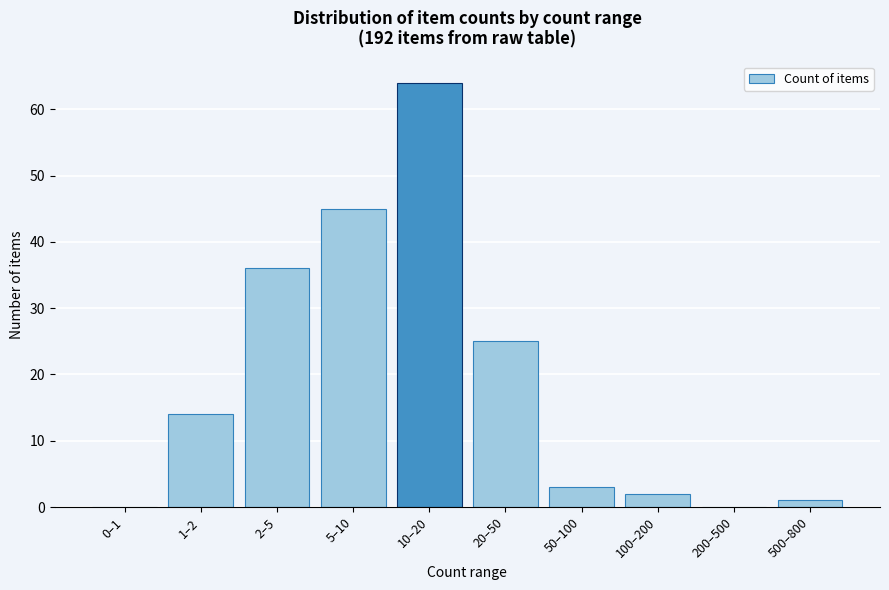

Reading left to right, extract all data points from this chart.

0–1=0	1–2=14	2–5=36	5–10=45	10–20=64	20–50=25	50–100=3	100–200=2	200–500=0	500–800=1